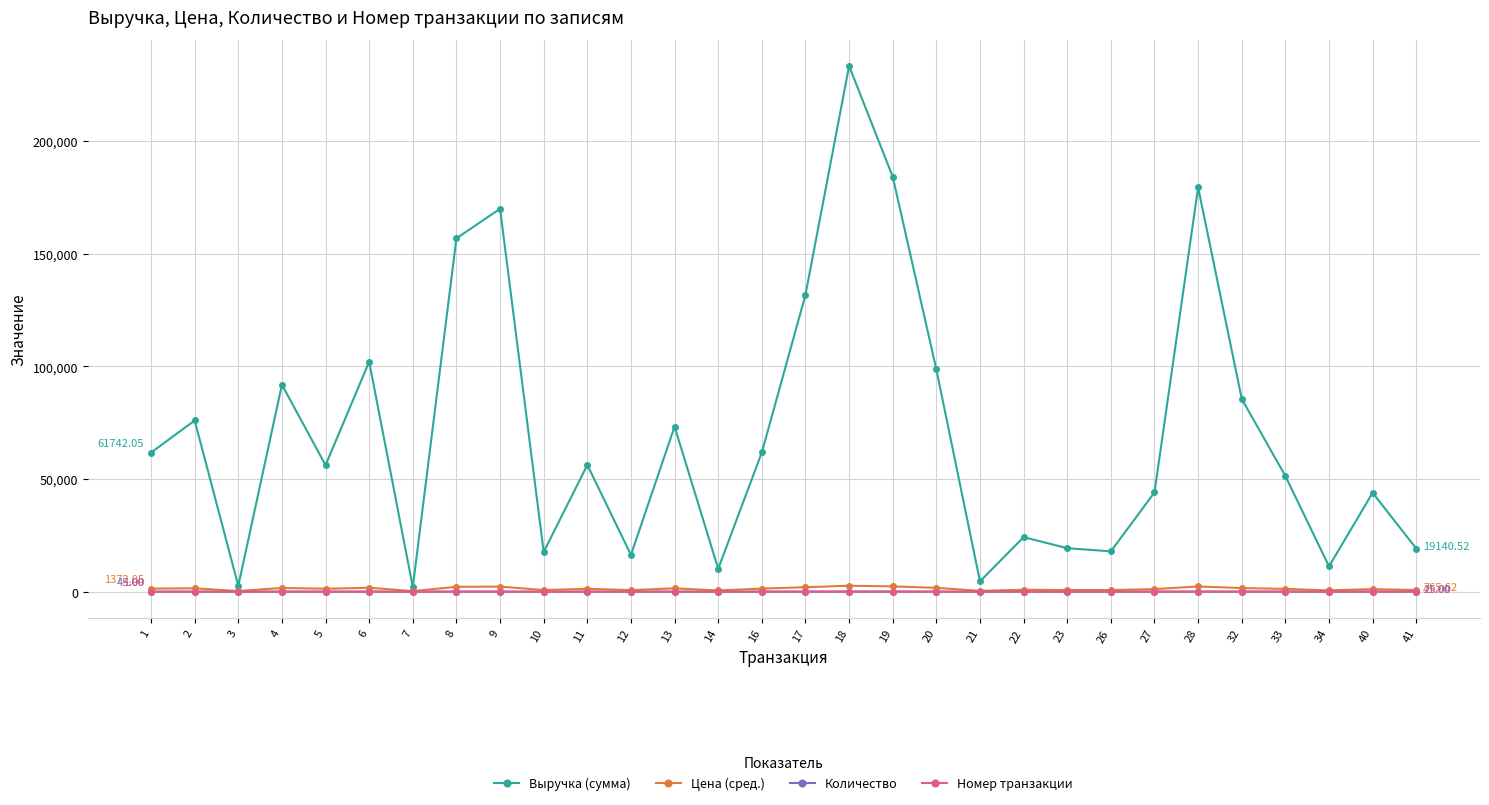

What is the difference between the maximum and minimum values in the Номер транзакции series?

40.0